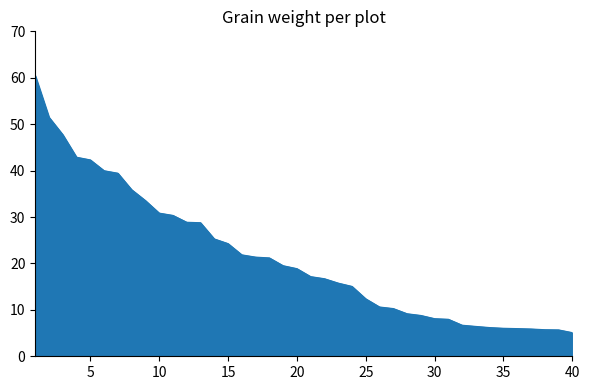

What is the minimum value shown in the chart?

5.1